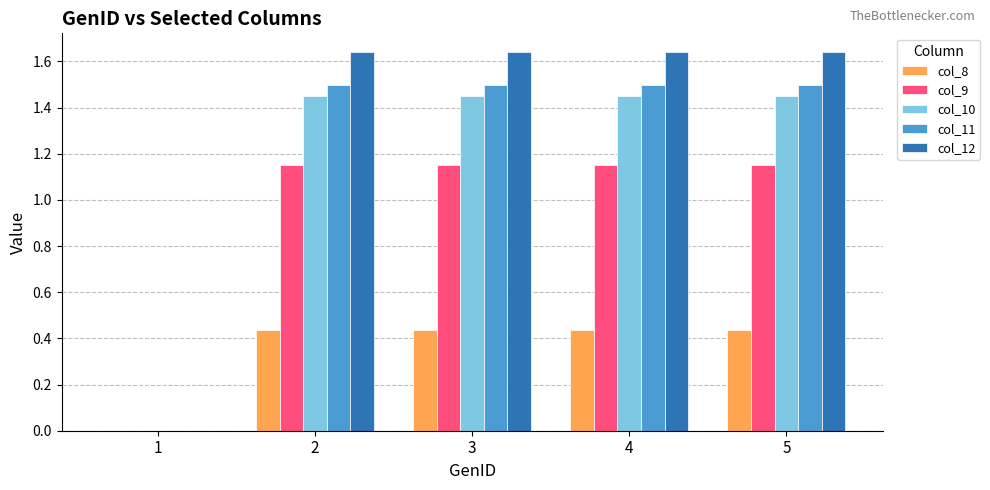

What is the sum of all col_9 values?

4.6